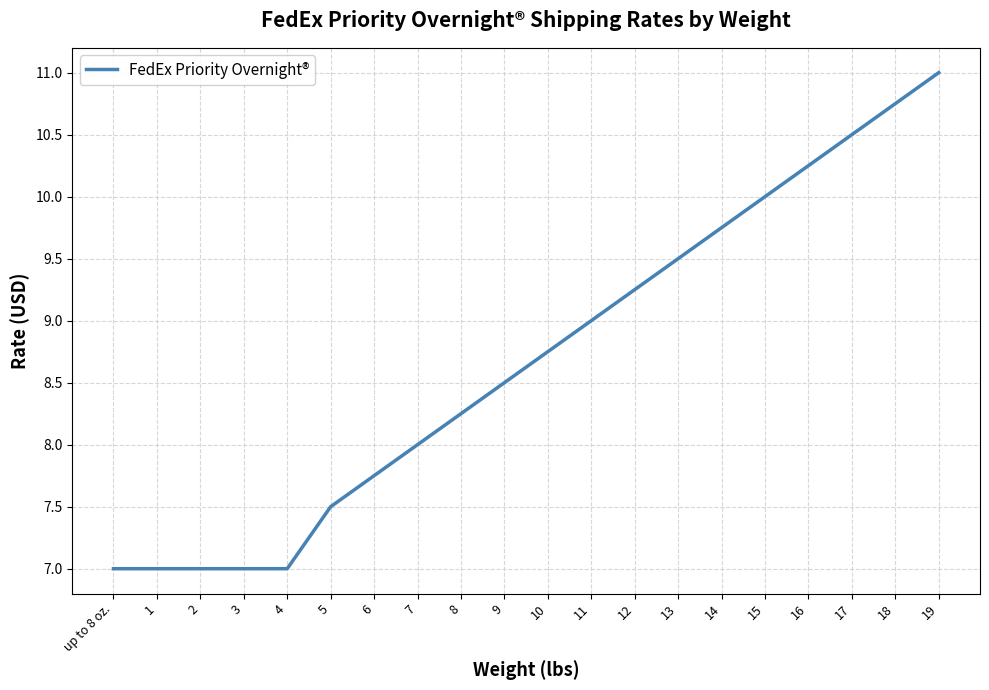

What is the change in value from 3 to 17?

+3.5